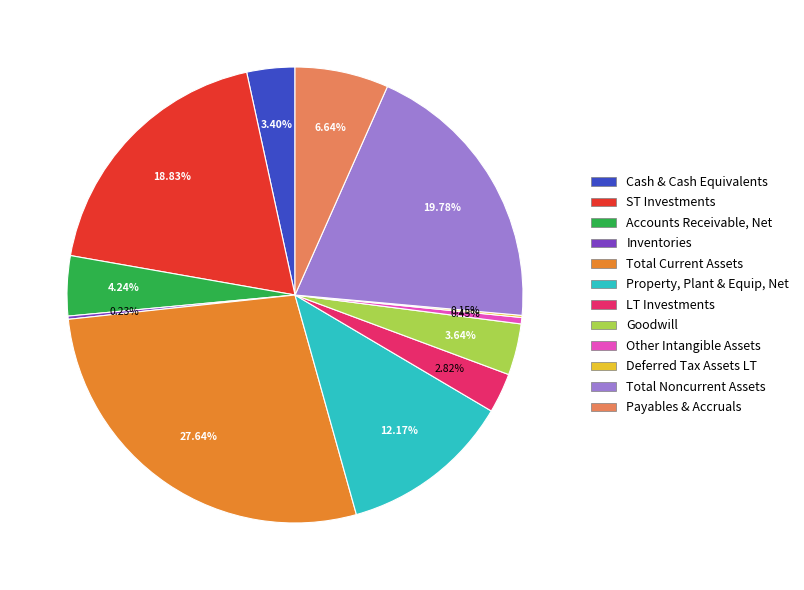

Combined, do Cash & Cash Equivalents and Payables & Accruals account for over 50%?

No